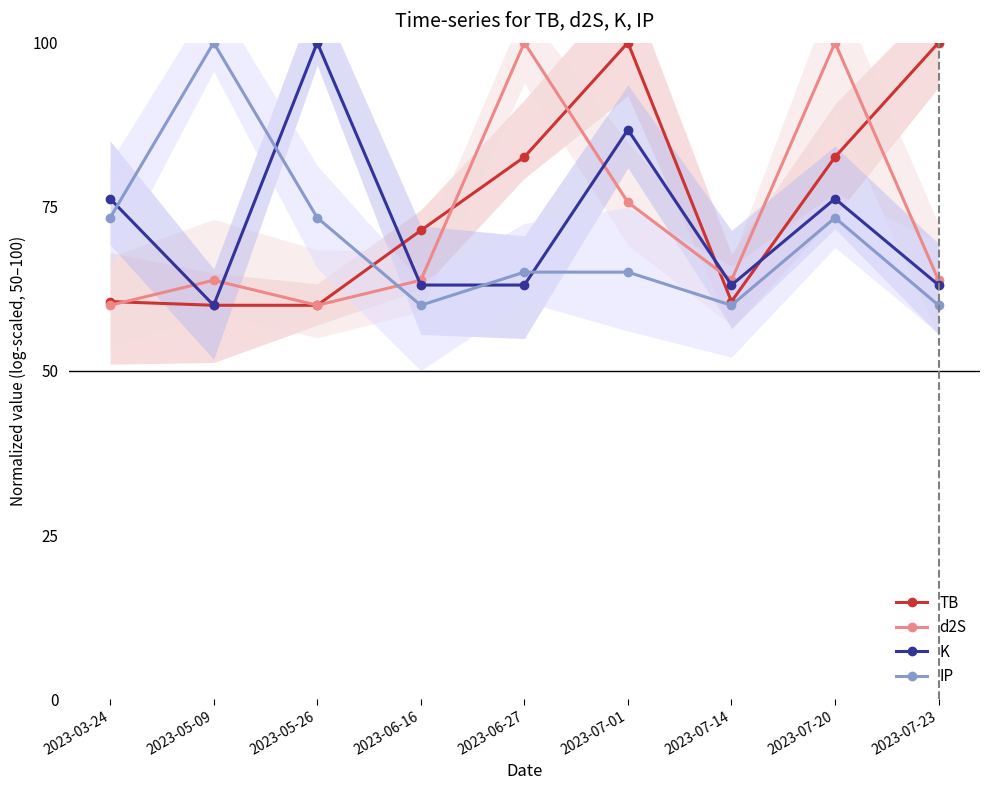

What is the highest value of the TB series?

100.0